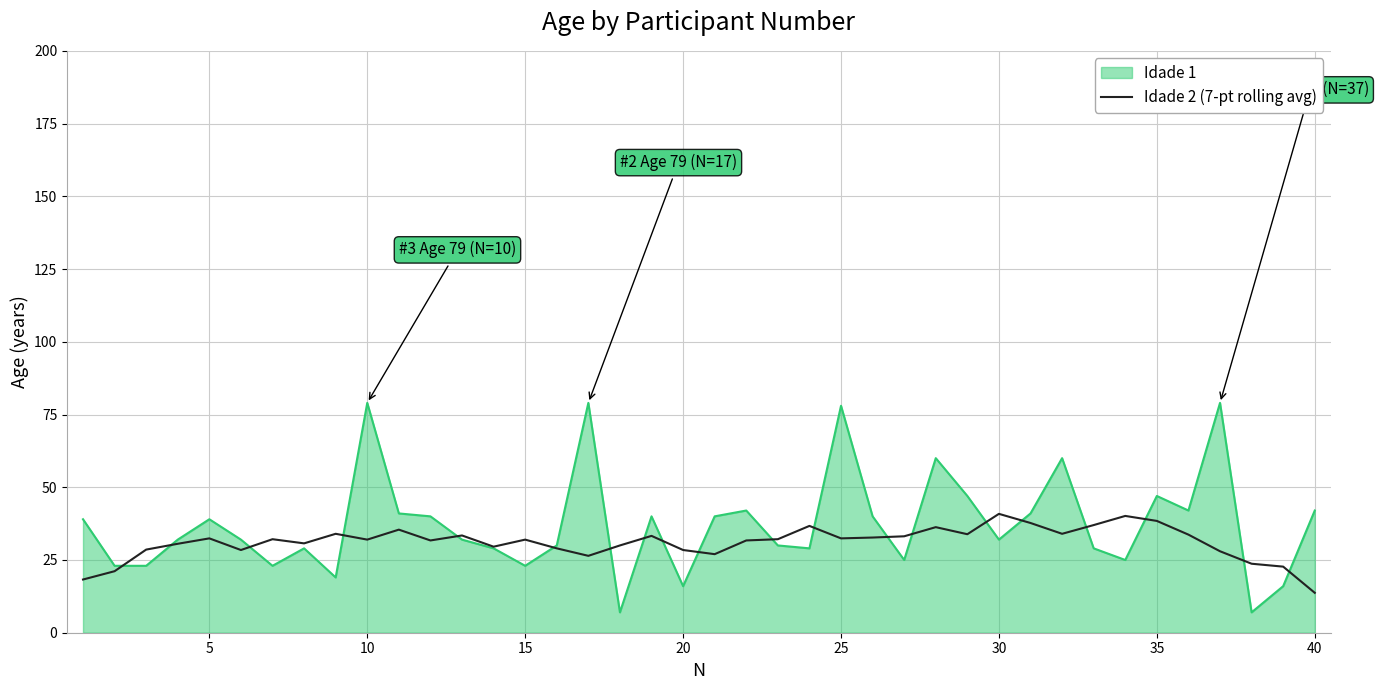

List the series in order of their peak value, lowest first.

Idade 2 (7-pt rolling avg), Idade 1